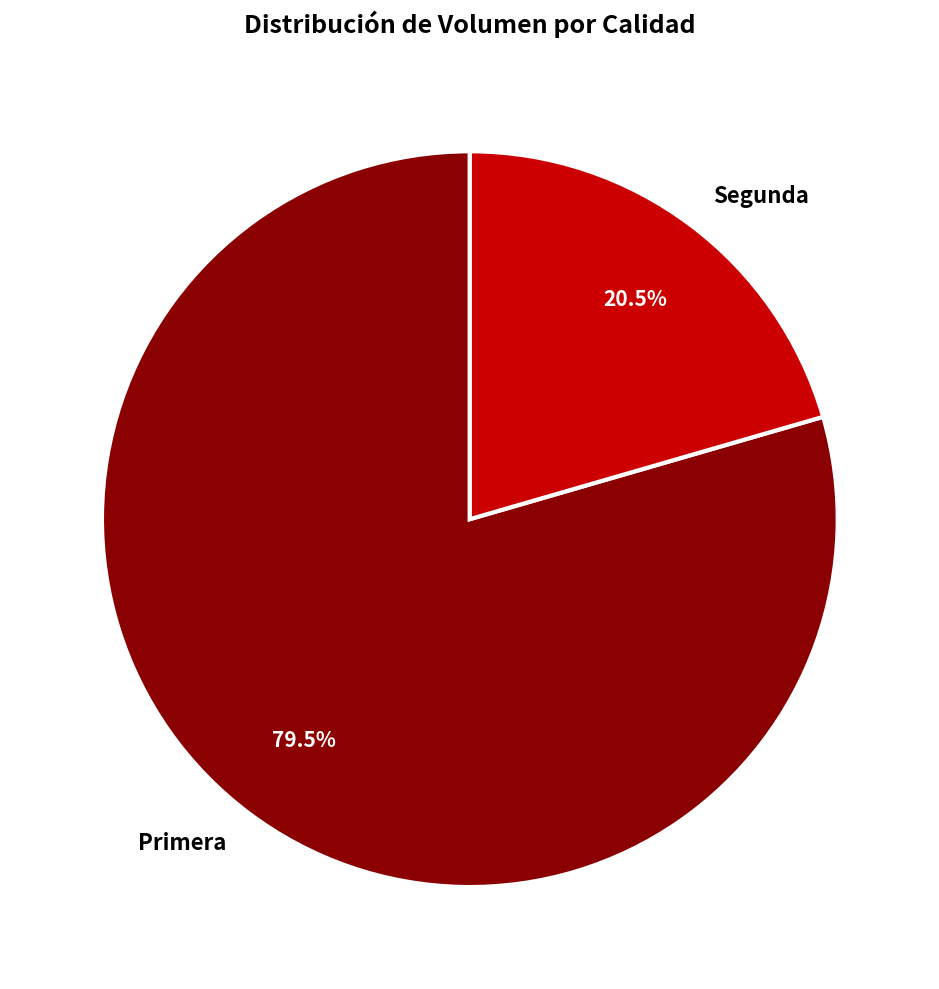

Which category has the smallest portion of the pie?

Segunda